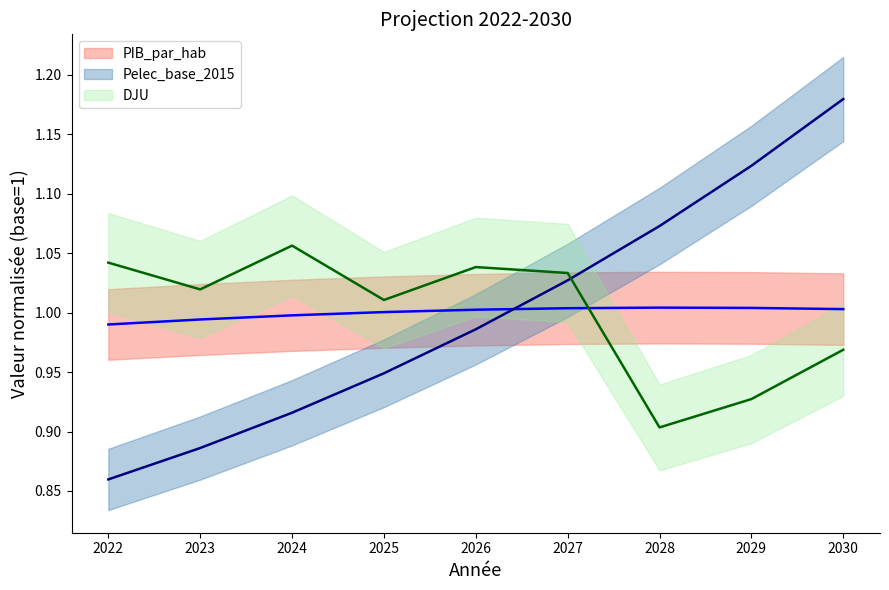

At how many categories does at least one series exceed 0?

9